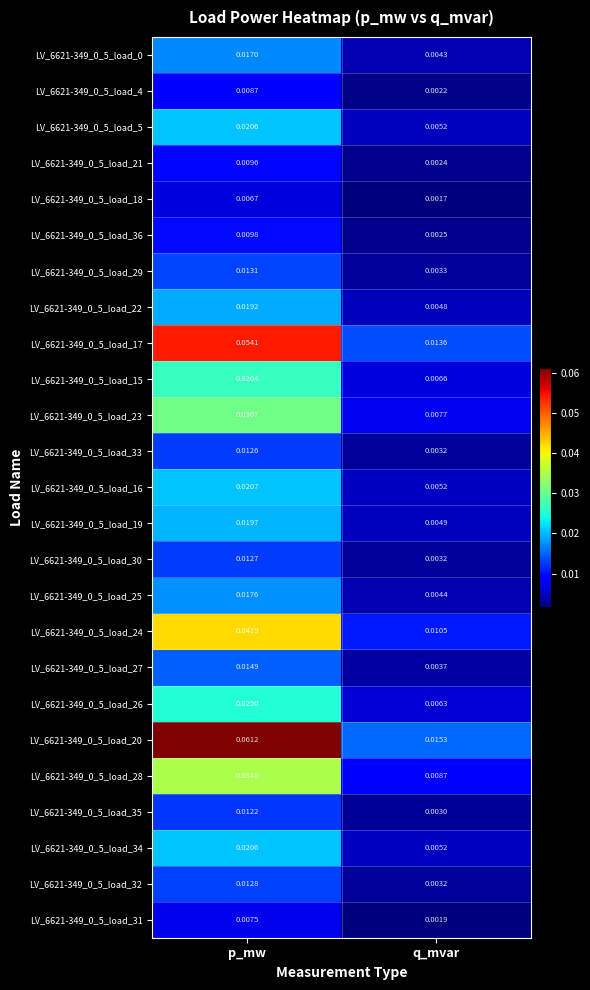

Rank the categories by LV_6621-349_0_5_load_17 value from lowest to highest.

q_mvar, p_mw